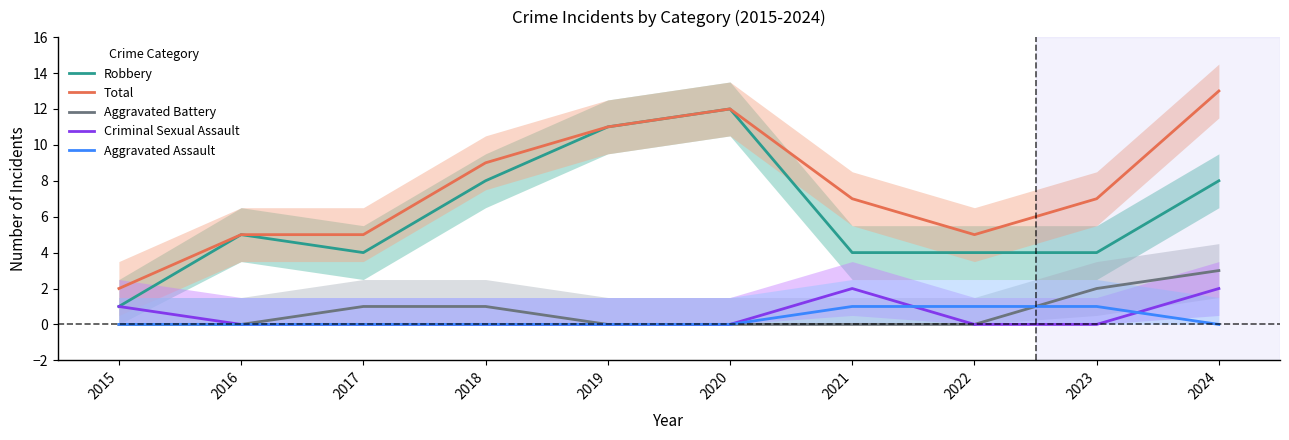

What is the sum of all Aggravated Assault values?

3